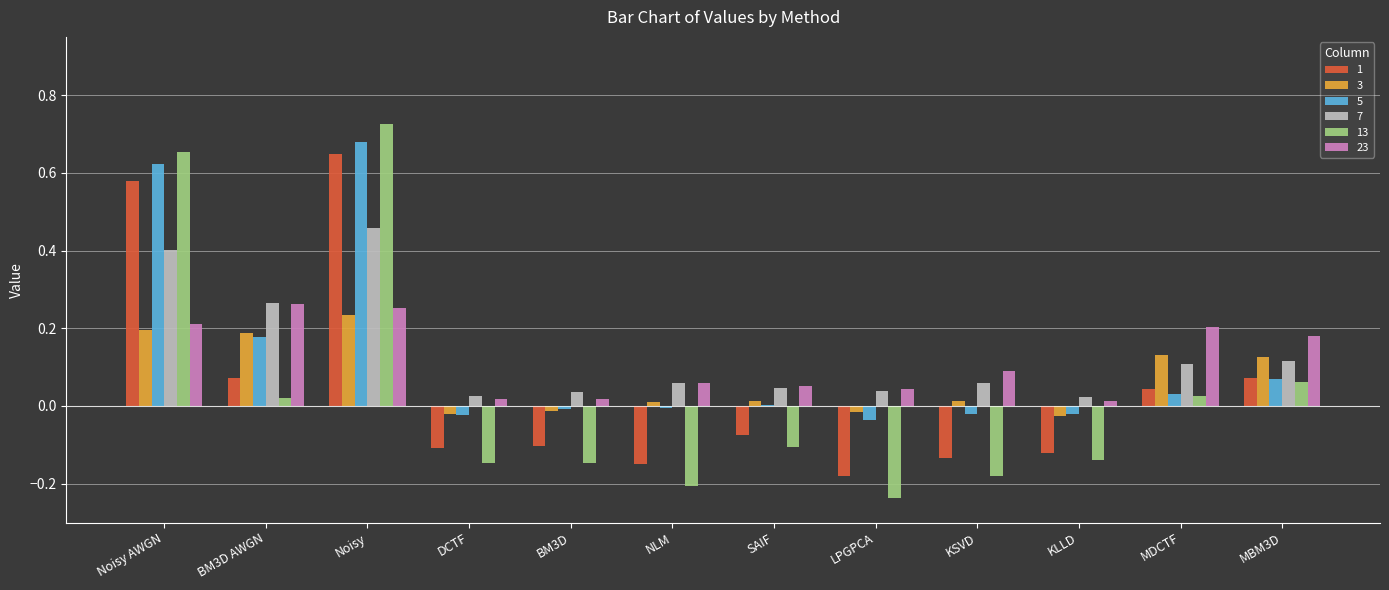

Where does the 13 series first go above 0?

Noisy AWGN